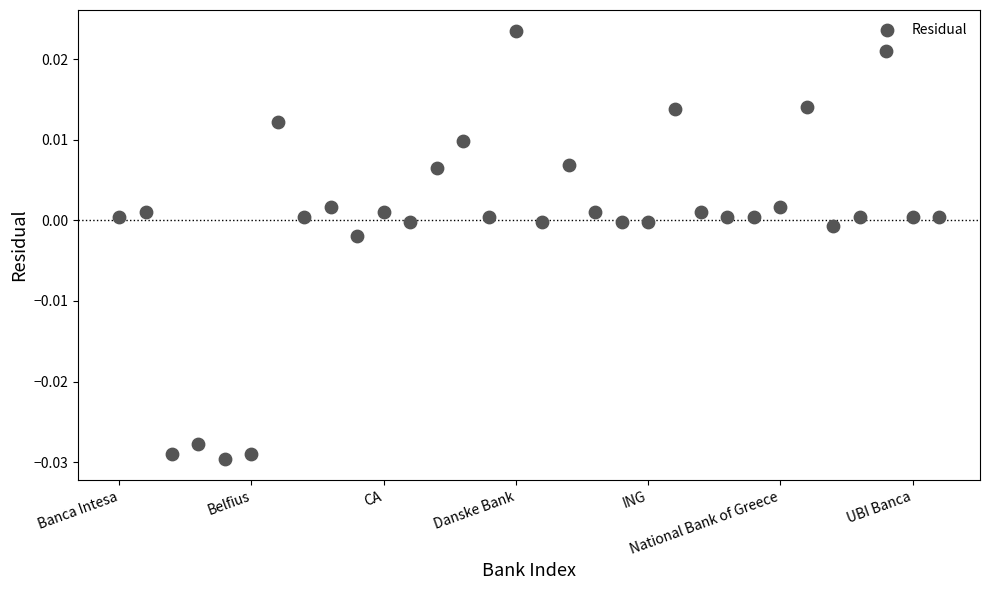

How many data points are displayed?

32